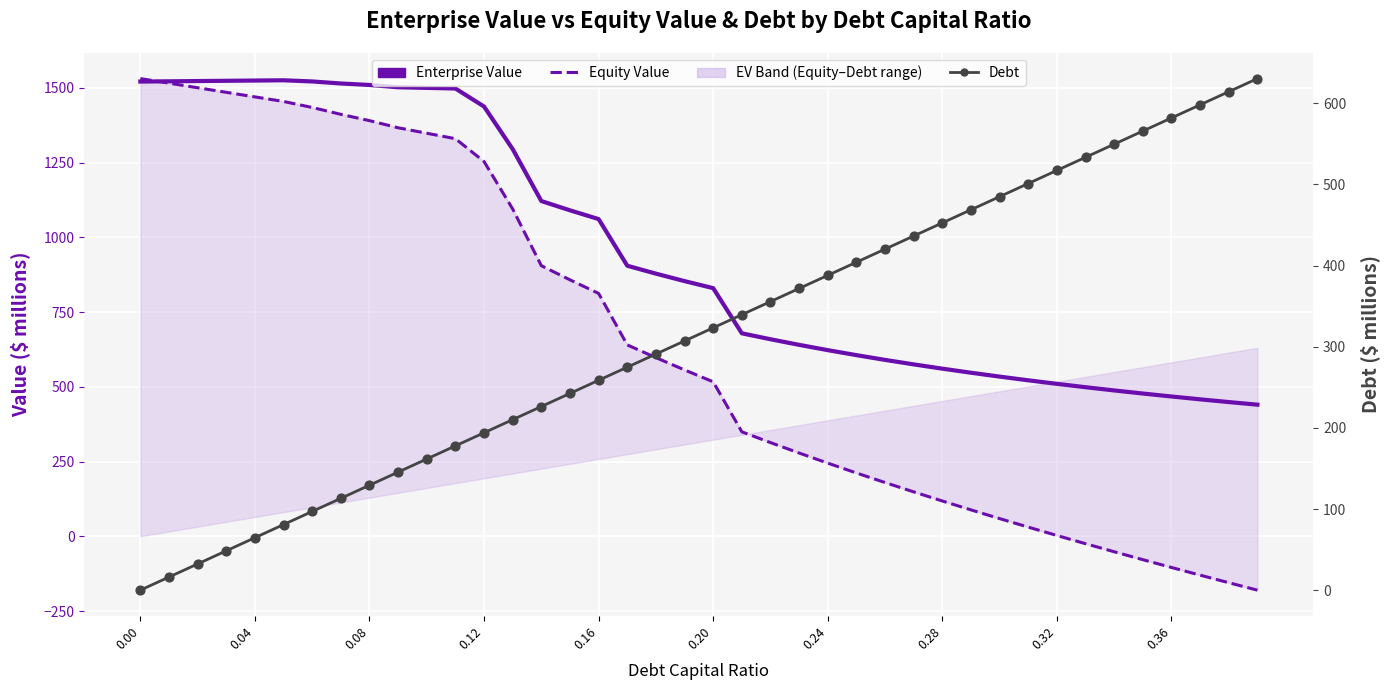

Which series has the largest total across all categories?

Enterprise Value